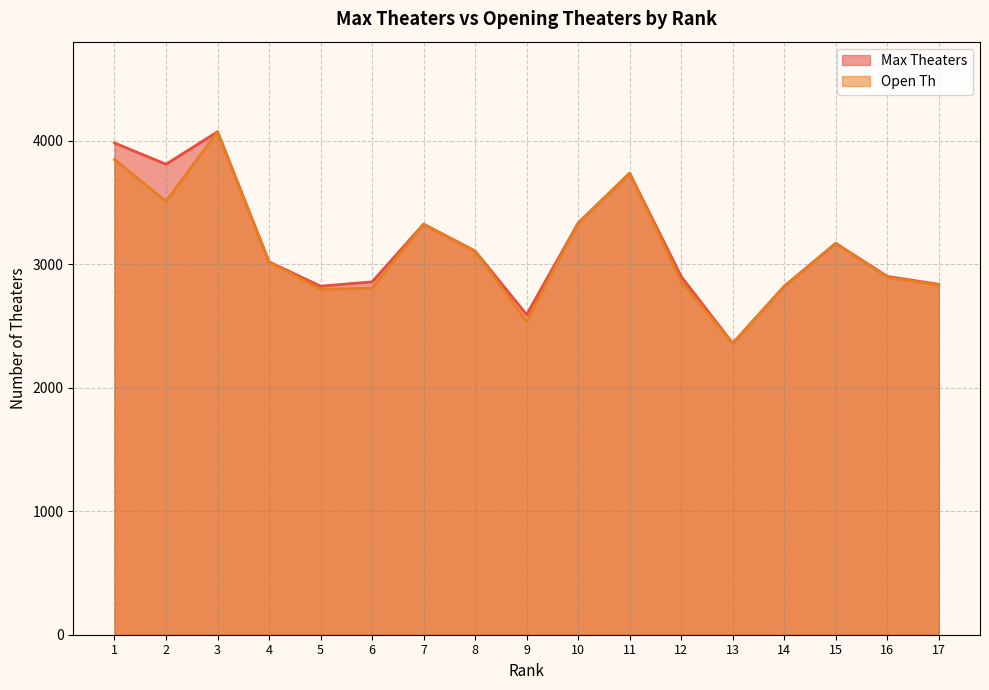

What is the total value across all series at 5?

5617